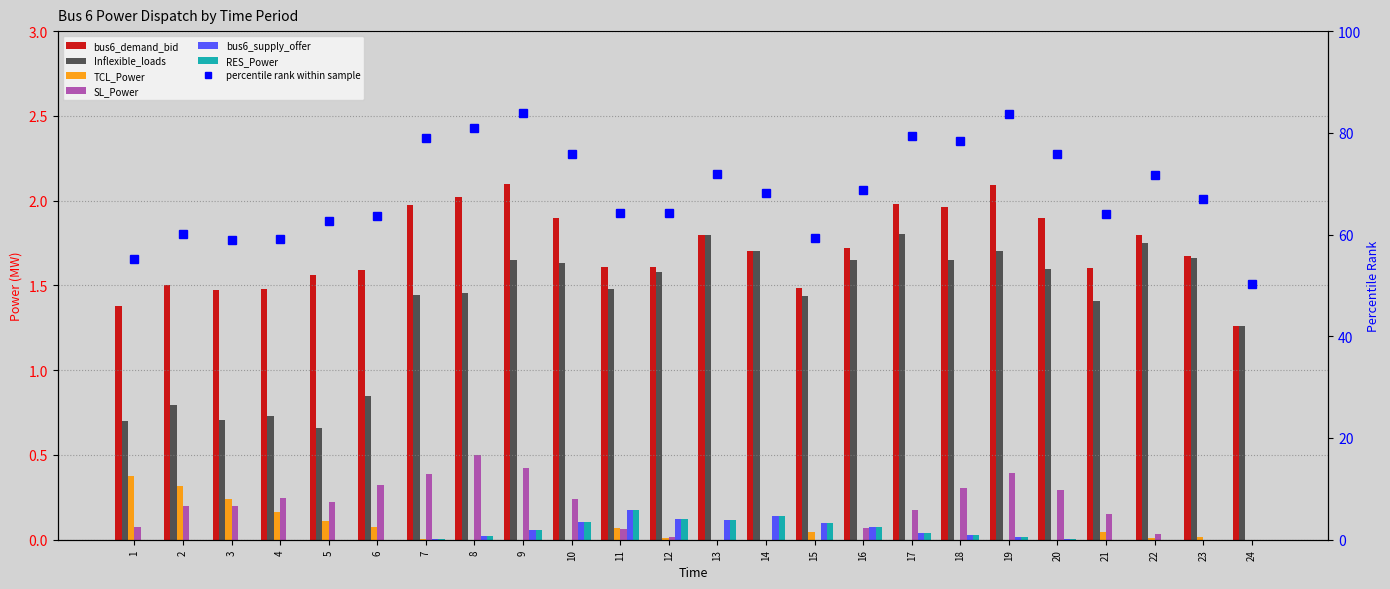

What is the average value of the Inflexible_loads series?

1.4